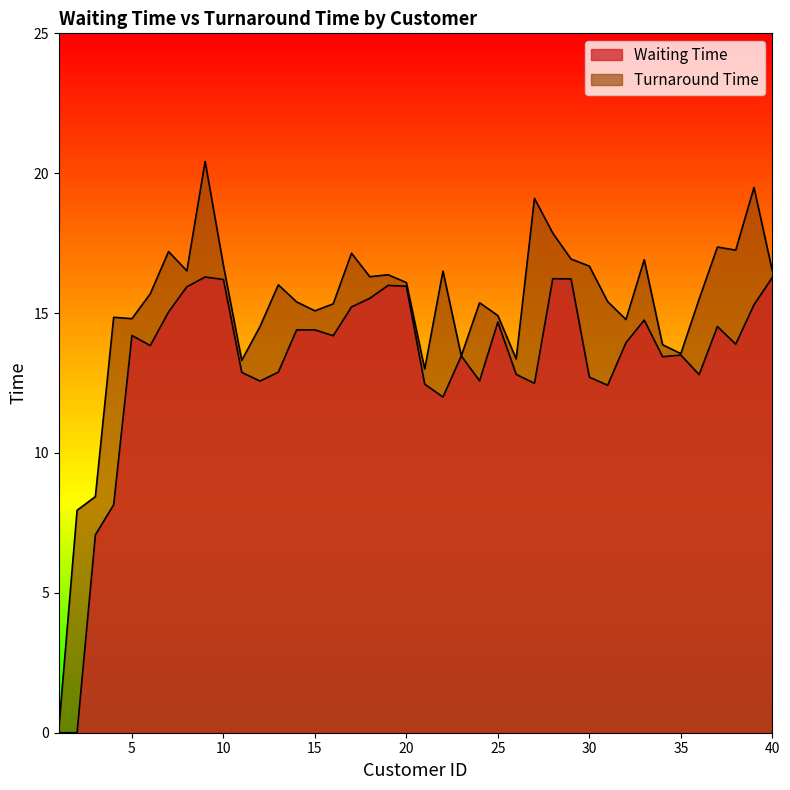

Reading left to right, list all the values displayed in this chart.

Waiting Time: 0.0	0.0	7.1	8.2	14.2	13.8	15.0	15.9	16.3	16.2	12.9	12.6	12.9	14.4	14.4	14.2	15.2	15.5	16.0	16.0	12.5	12.0	13.5	12.6	14.7	12.8	12.5	16.2	16.2	12.7	12.4	13.9	14.8	13.4	13.5	12.8	14.5	13.9	15.3	16.3
Turnaround Time: 0.1	8.0	8.4	14.8	14.8	15.7	17.2	16.5	20.4	16.7	13.3	14.5	16.0	15.4	15.1	15.3	17.1	16.3	16.4	16.1	13.0	16.5	13.5	15.4	14.9	13.4	19.1	17.9	16.9	16.7	15.4	14.8	16.9	13.9	13.6	15.5	17.4	17.2	19.5	16.5